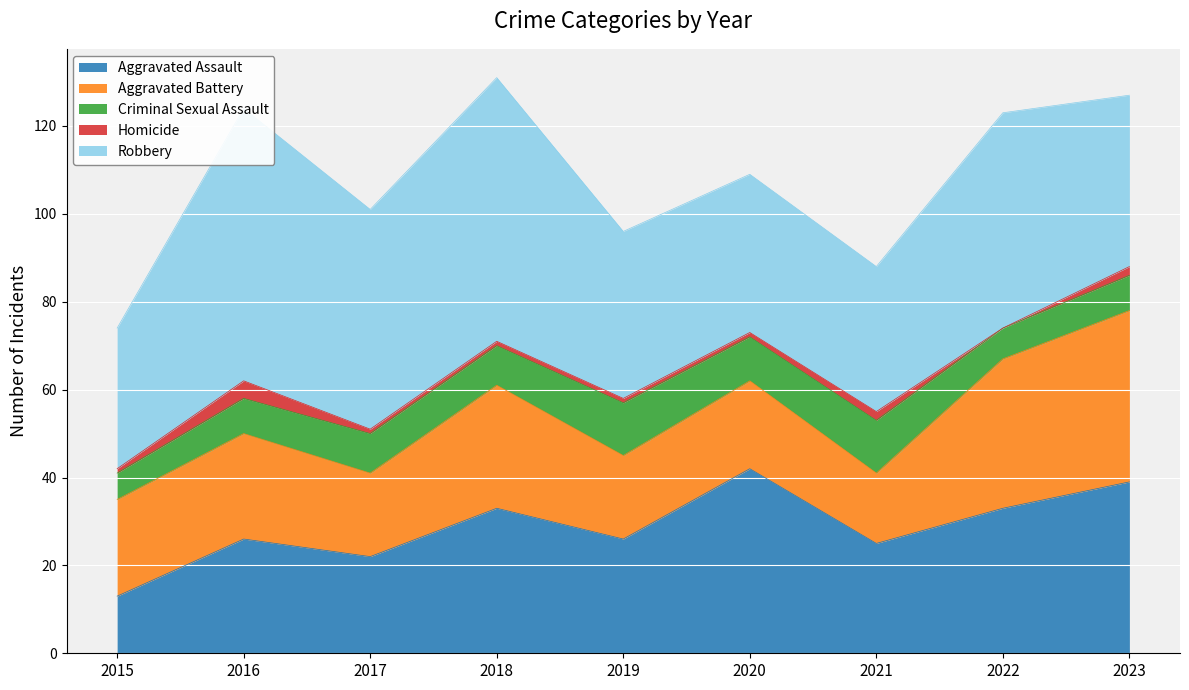

Between 2022 and 2020, which is larger?

2020